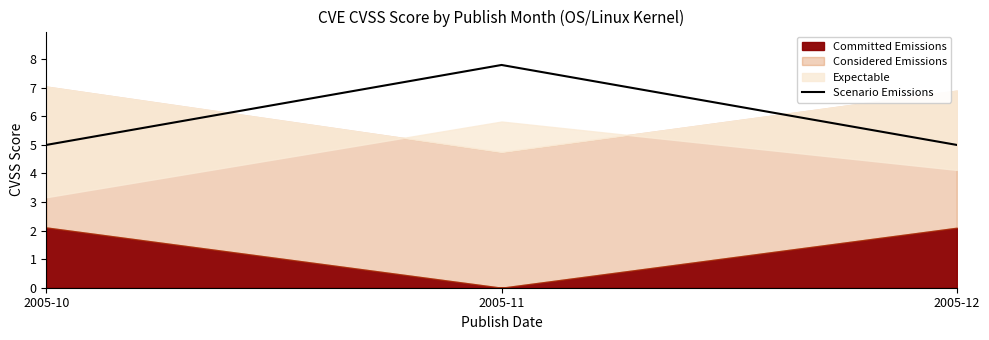

Reading right to left, transcribe all the data shown in this chart.

2005-12=5.0	2005-11=7.8	2005-10=5.0